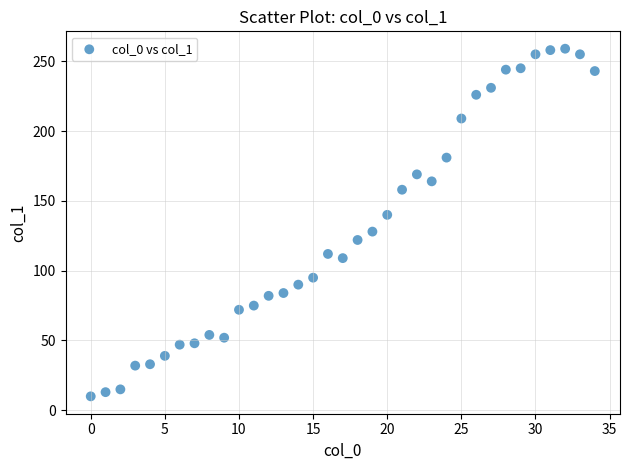

What is the range of Y values (max minus min)?

249